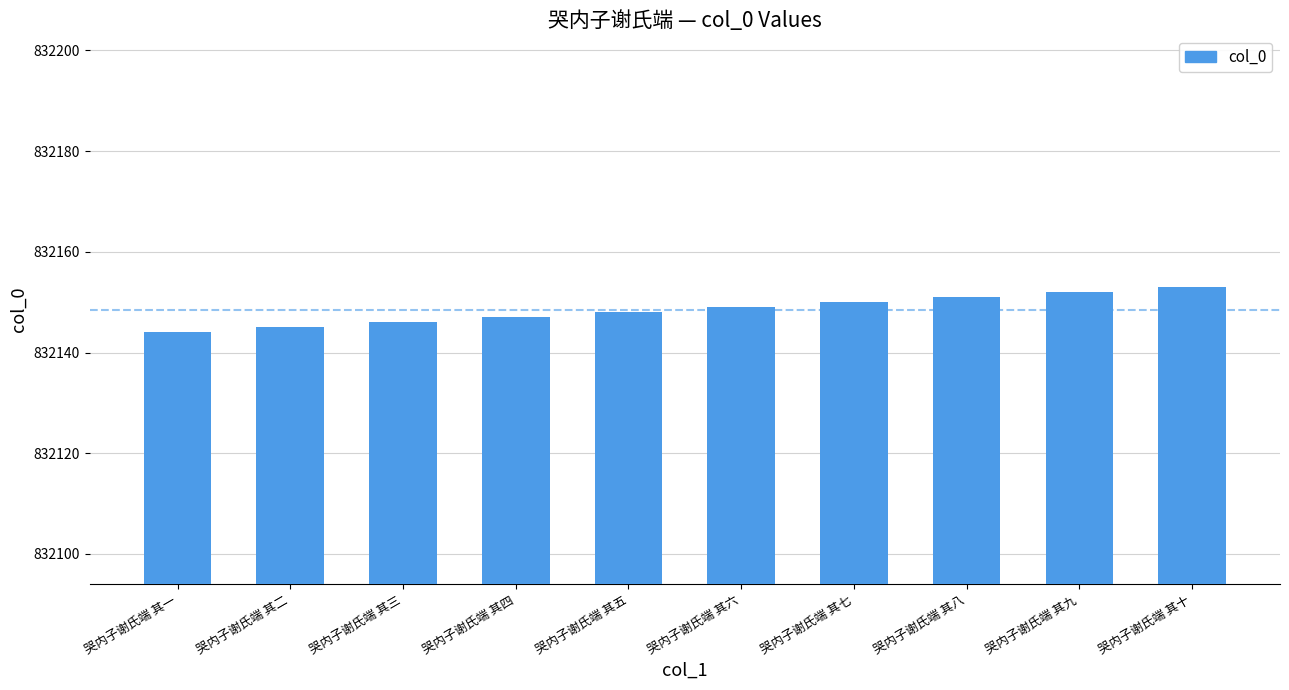

What value does the data have at 哭内子谢氏端 其三?

832146